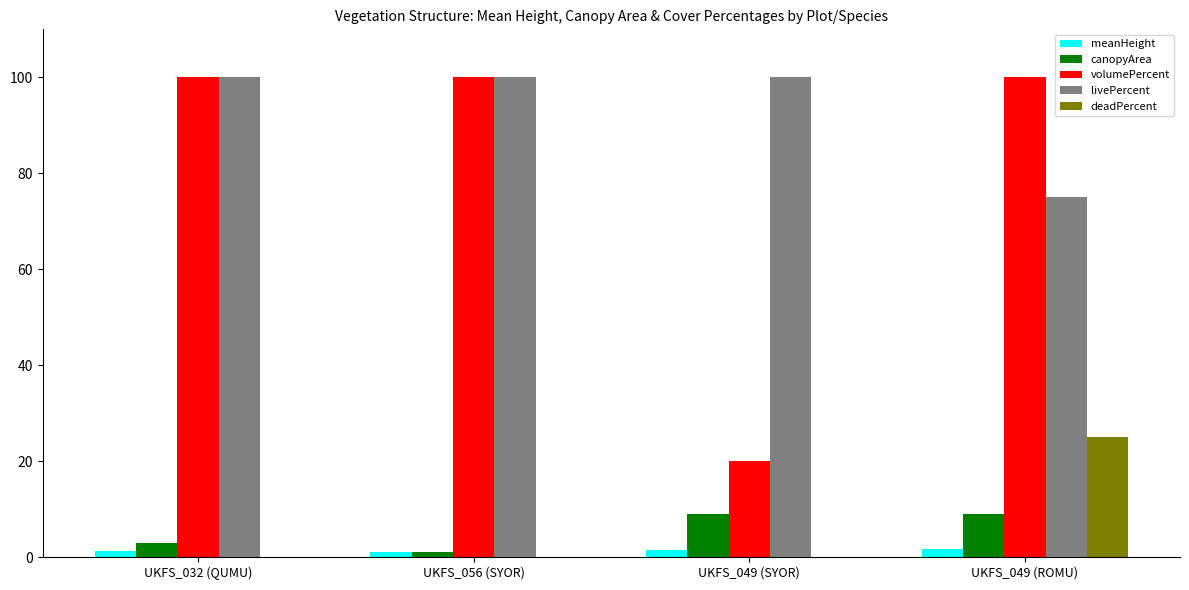

What is the sum of all canopyArea values?

22.0